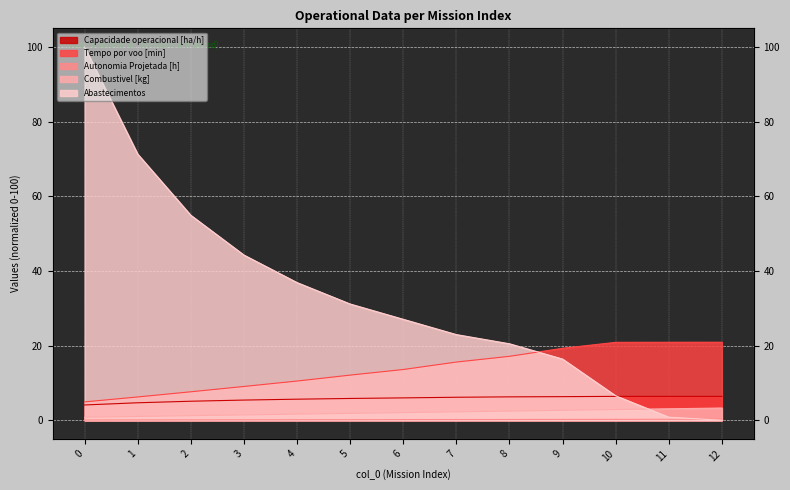

What is the value of the Autonomia Projetada [h] point at the 5th from the left?

0.1